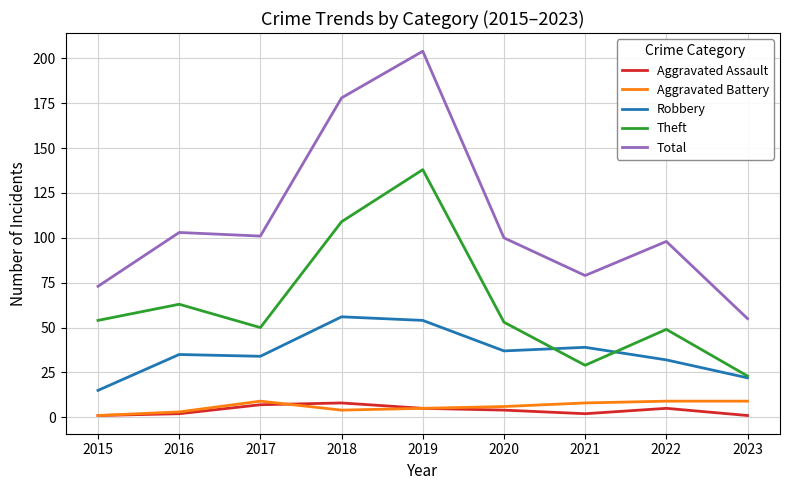

What is the approximate value of Aggravated Battery at 2022?

9